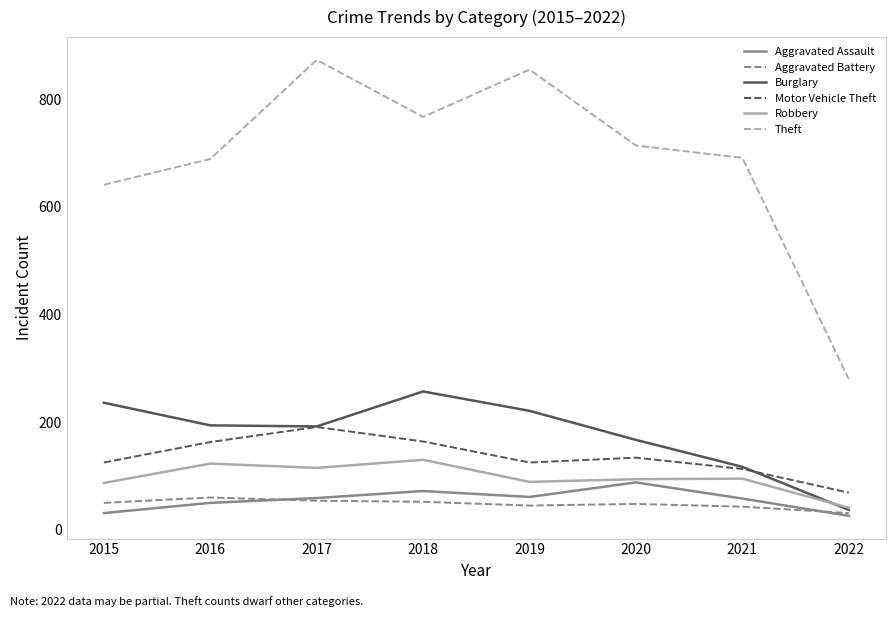

The Burglary series shows 289 at 2020. True or false?

False